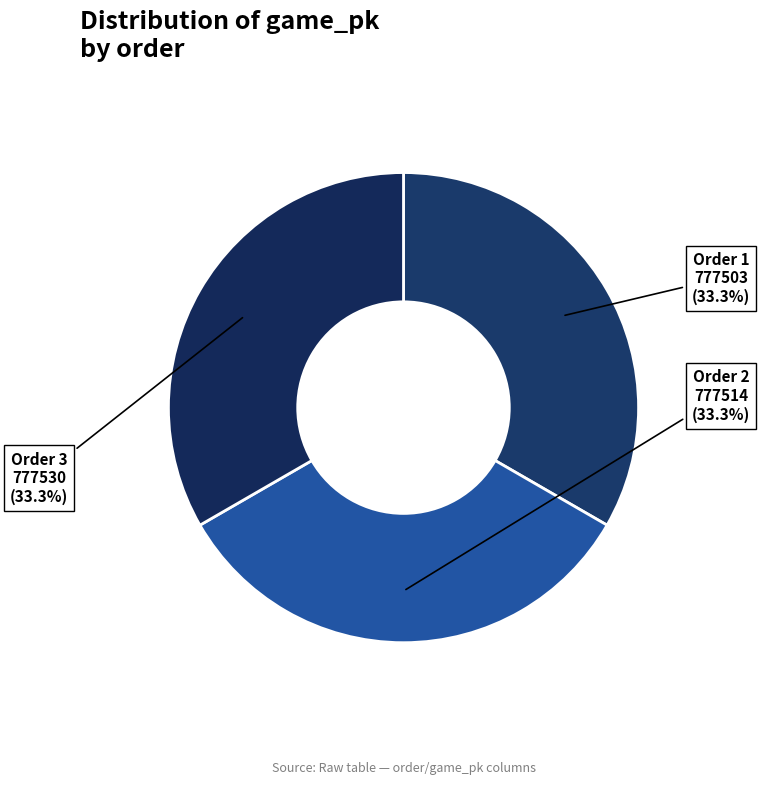

To the nearest percent, what is the average slice percentage?

33%